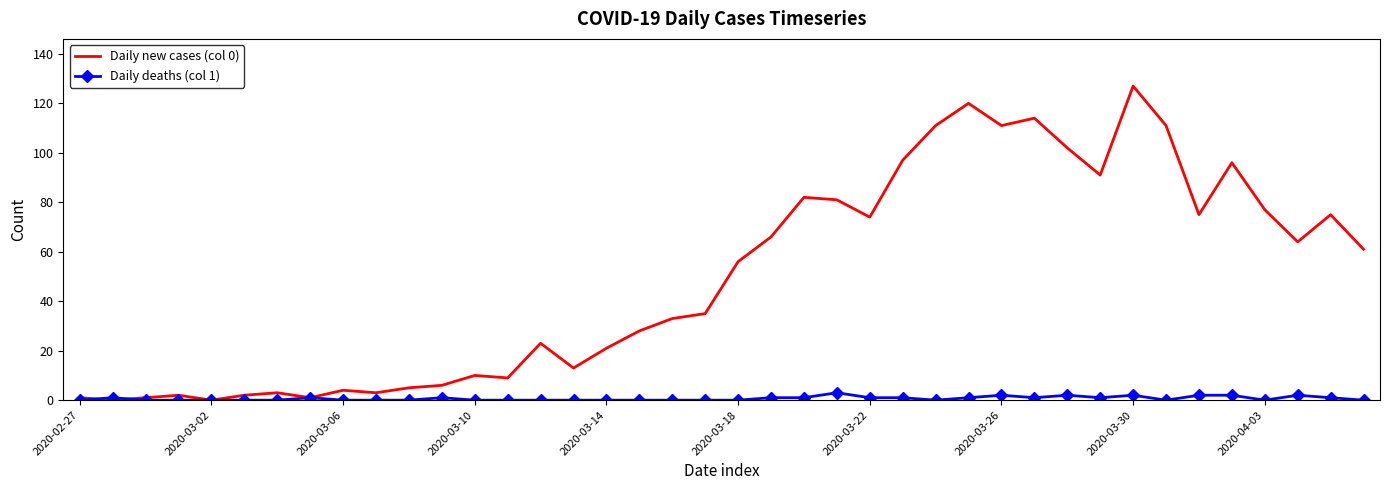

Which series has the widest spread of values?

Daily new cases (col 0)